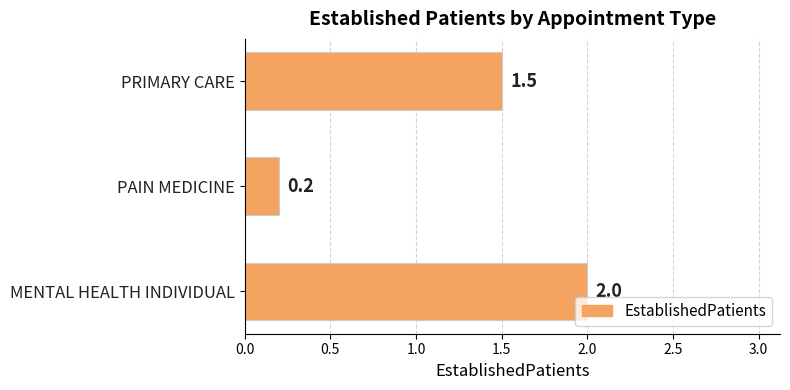

Reading bottom to top, transcribe all the data shown in this chart.

MENTAL HEALTH INDIVIDUAL=2.0	PAIN MEDICINE=0.2	PRIMARY CARE=1.5